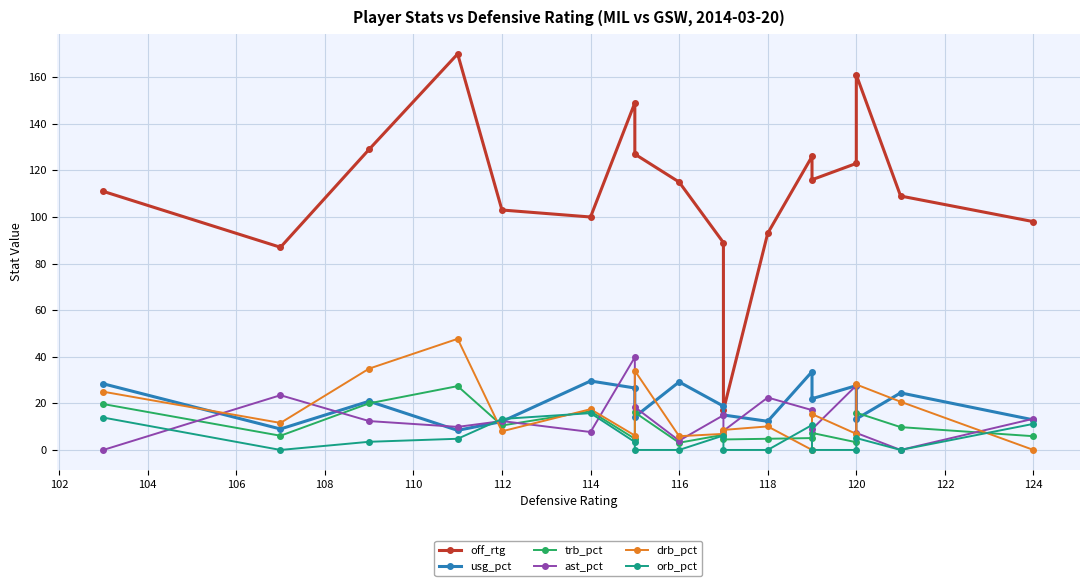

Does the chart display data point markers on the line(s)?

Yes